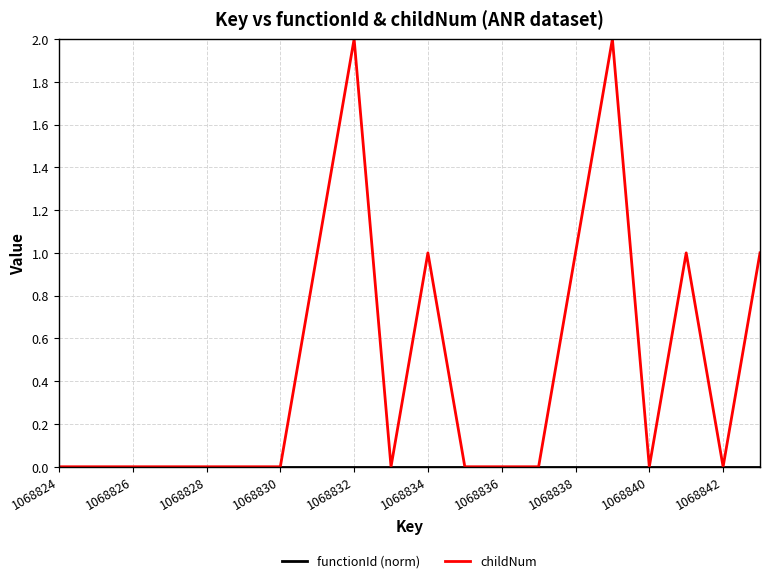

Does the chart display data point markers on the line(s)?

No